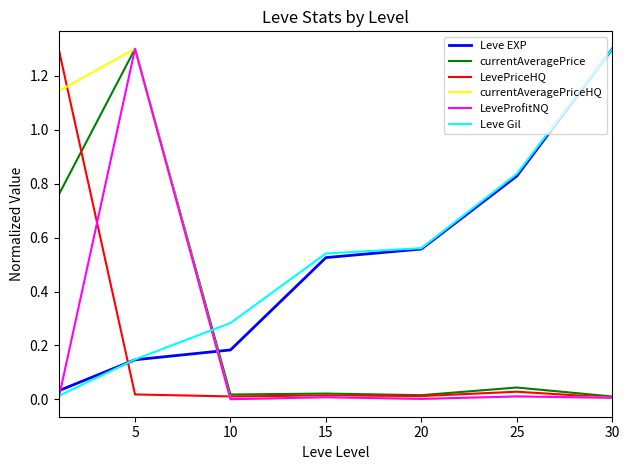

What is the maximum value for Leve EXP?

1.3